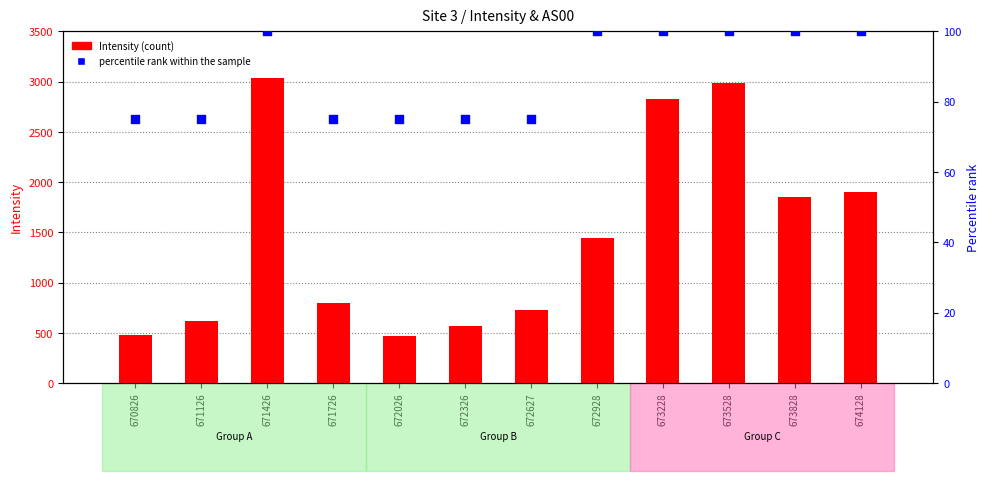

Which series has the largest Y range (max minus min)?

Intensity